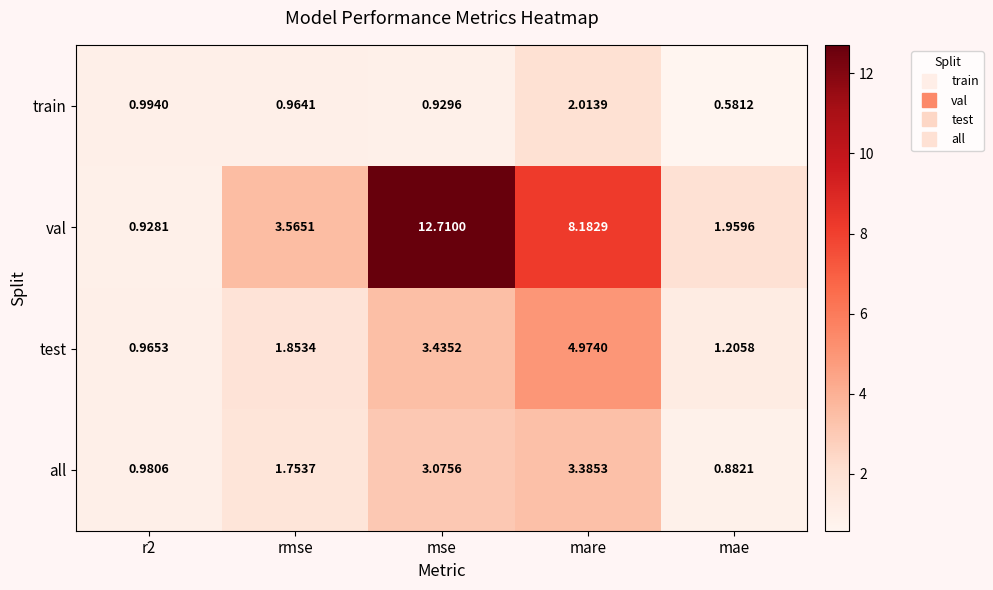

Which series changed the most between rmse and mare?

val